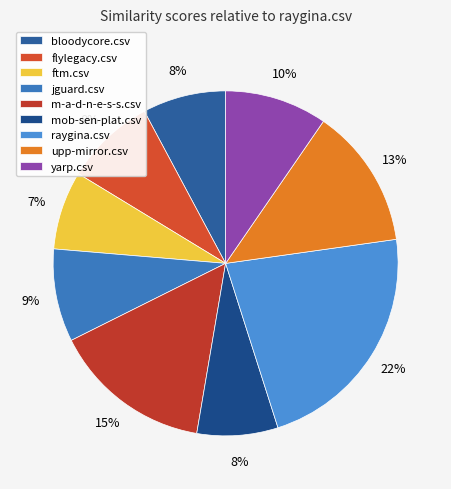

To the nearest percent, what portion does jguard.csv represent?

9%